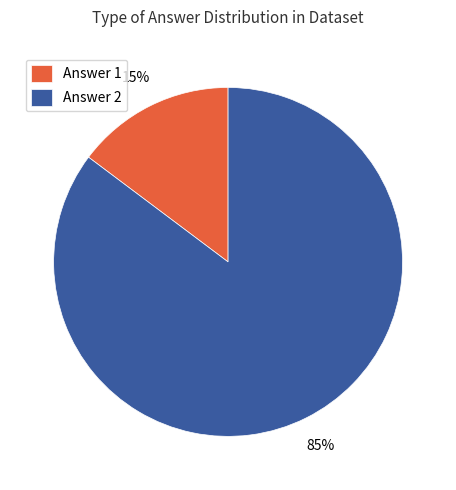

Do Answer 2 and Answer 1 together represent more than half of the pie?

Yes